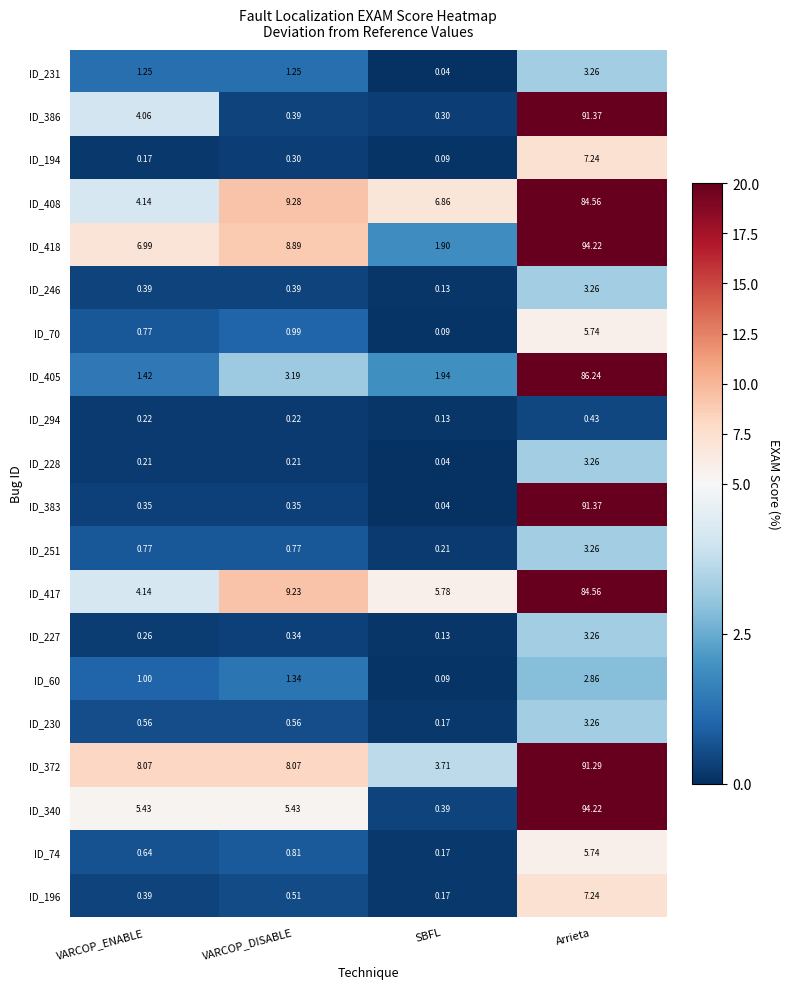

What is the maximum value shown in the chart?

94.2